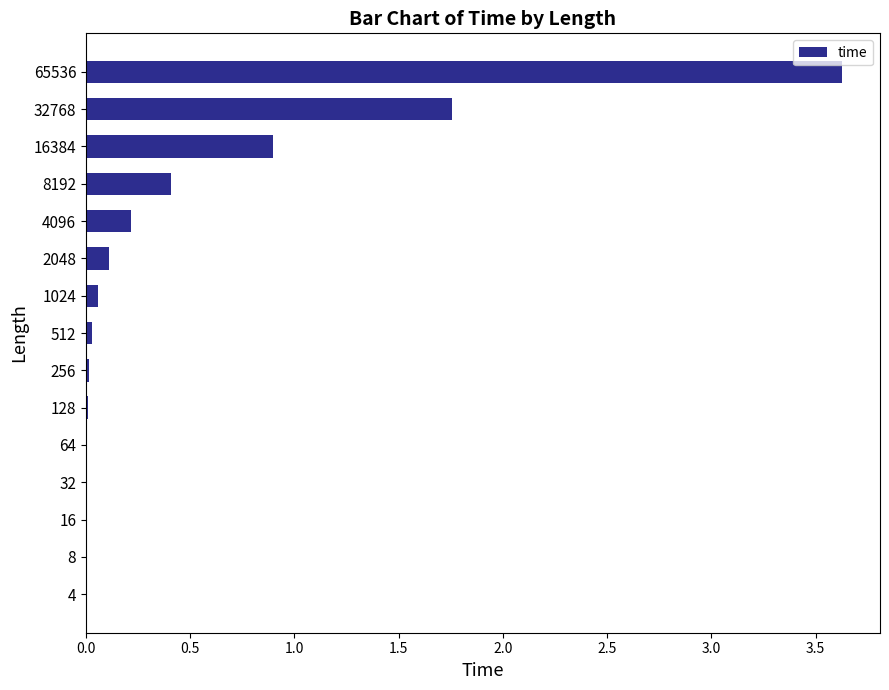

The chart shows a value of 5.2 at 65536. True or false?

False